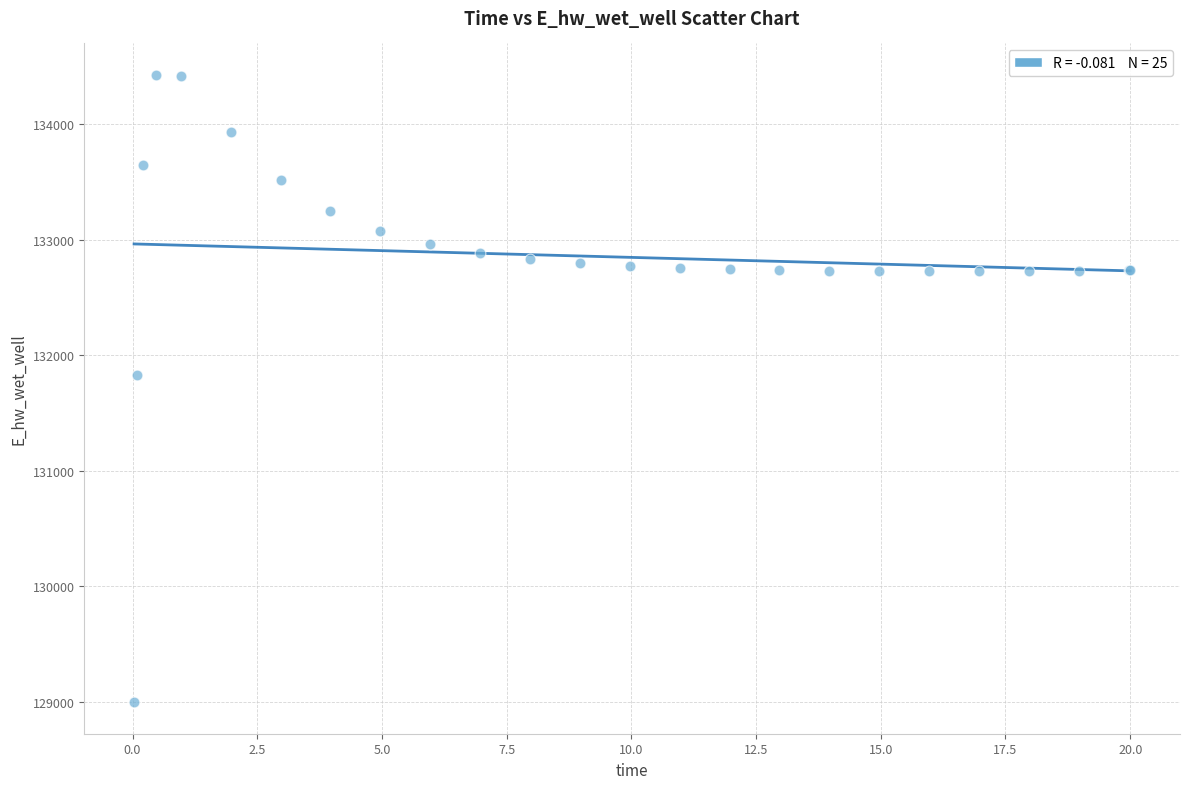

What Y value in the scatter plot is closest to 131712?

131830.3